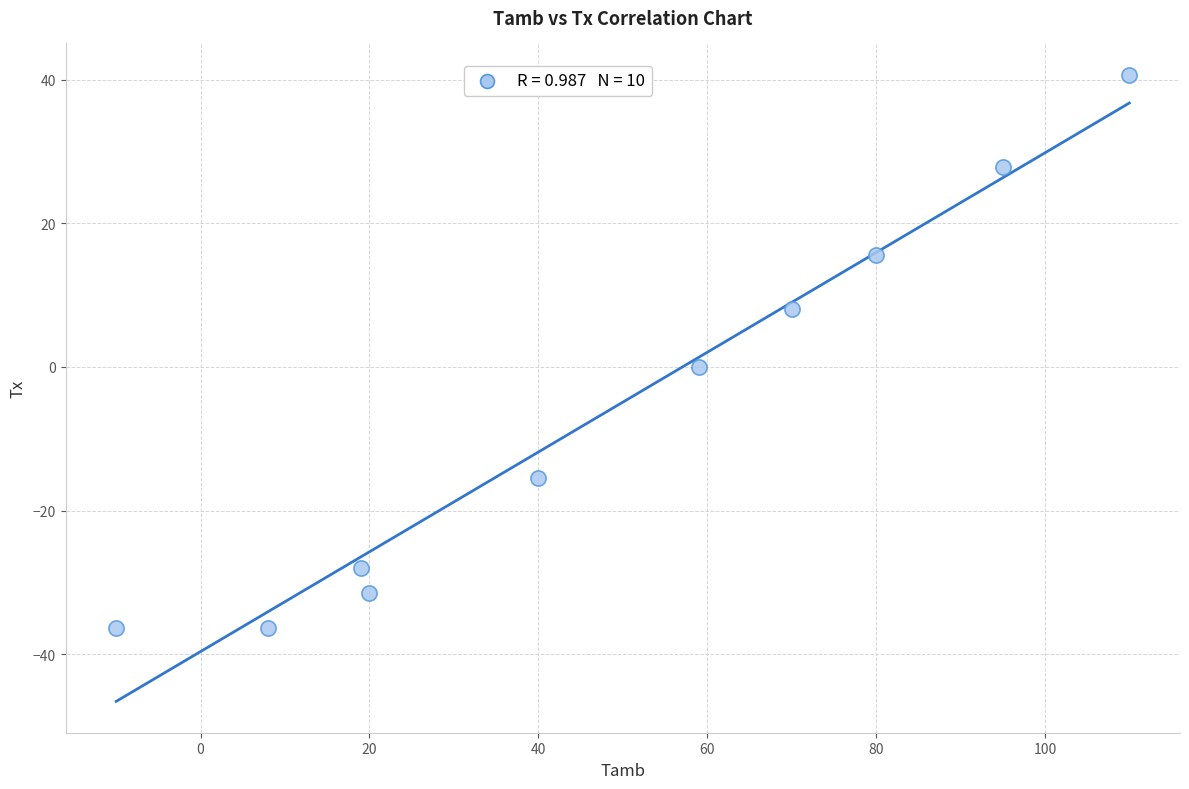

What is the range of Y values (max minus min)?

77.1